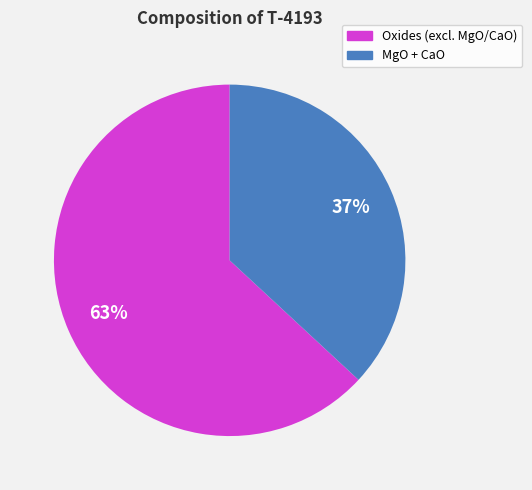

Which slice is the smallest?

MgO + CaO